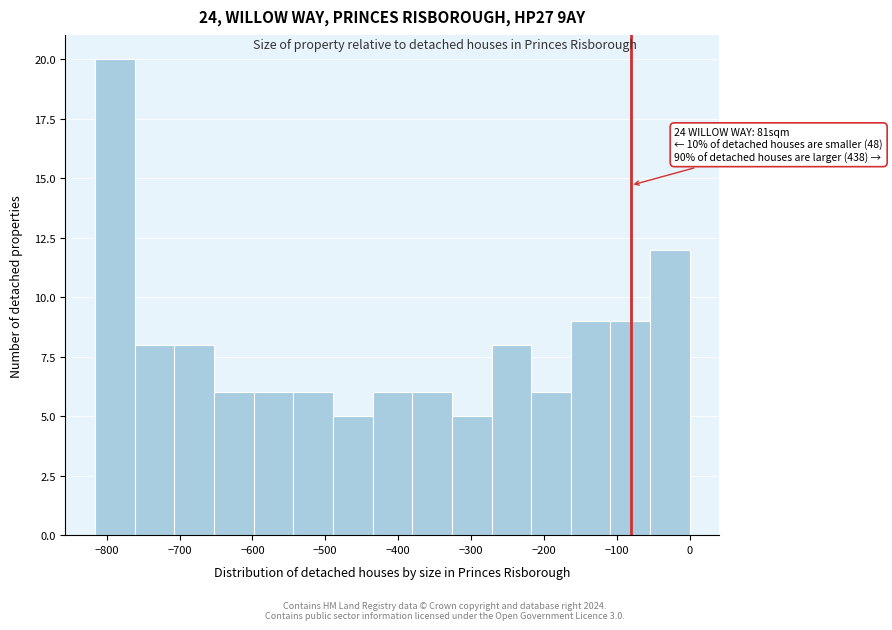

Which range on the x-axis has the tallest bar?

-820 to -760